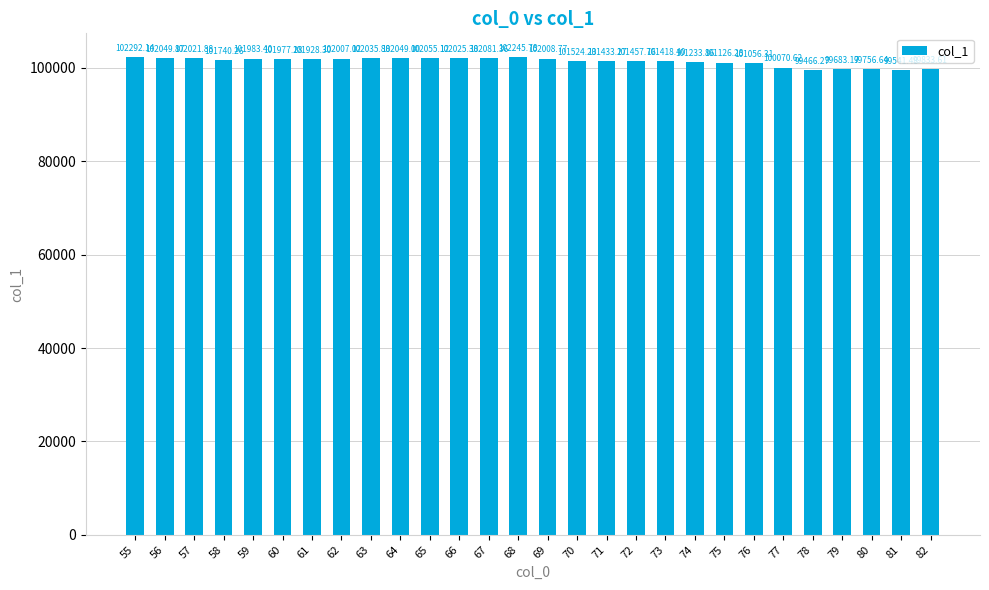

True or false: the data shows 102049.0 at 64.

True